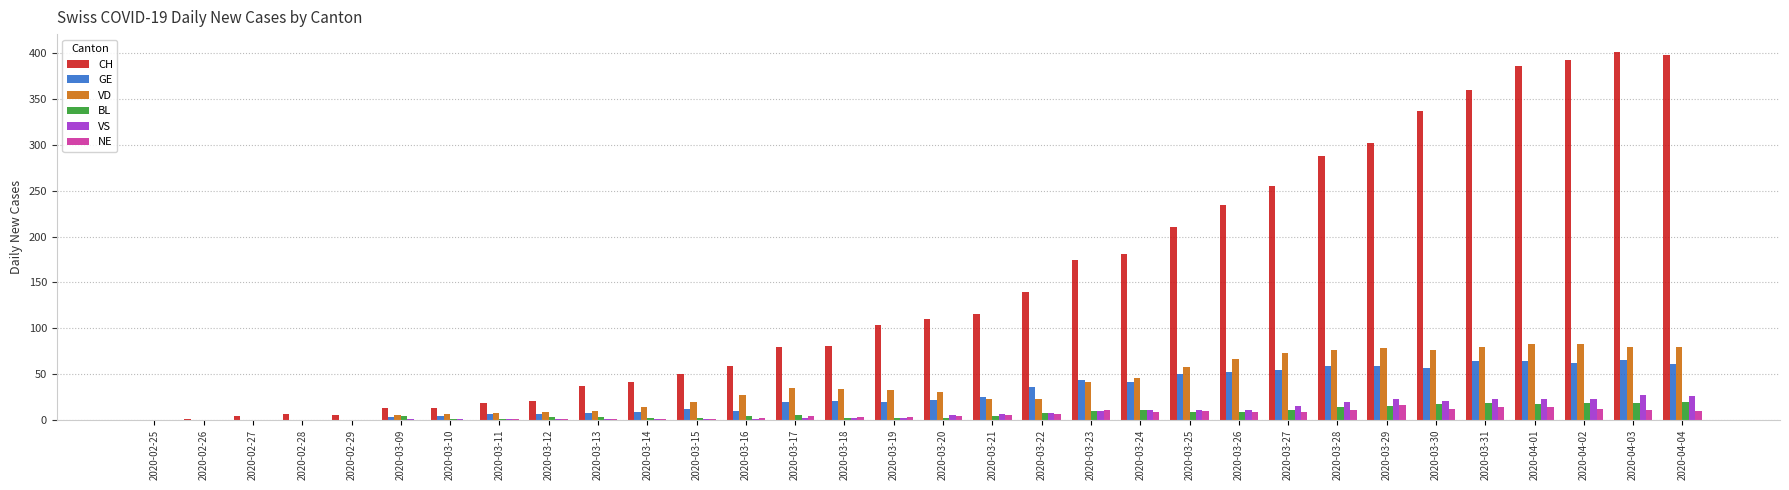

What is the maximum value shown in the chart?

401